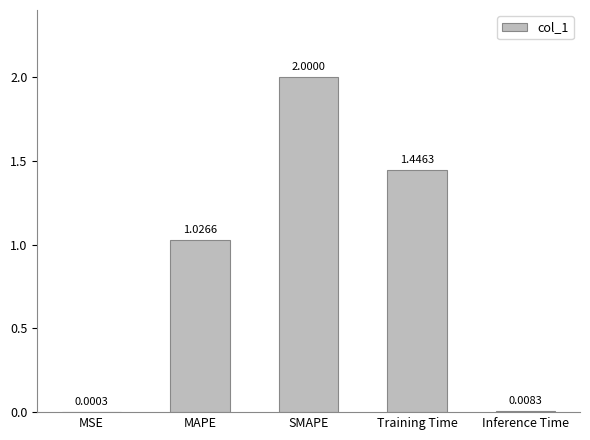

The chart shows a value of 2.4 at Training Time. True or false?

False